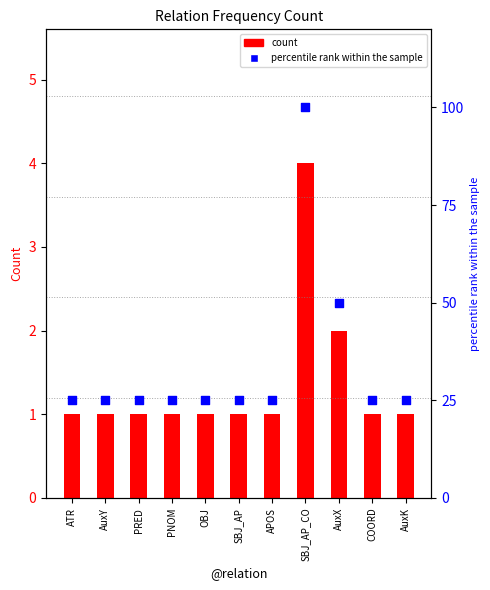

At how many categories does at least one series exceed 48?

2